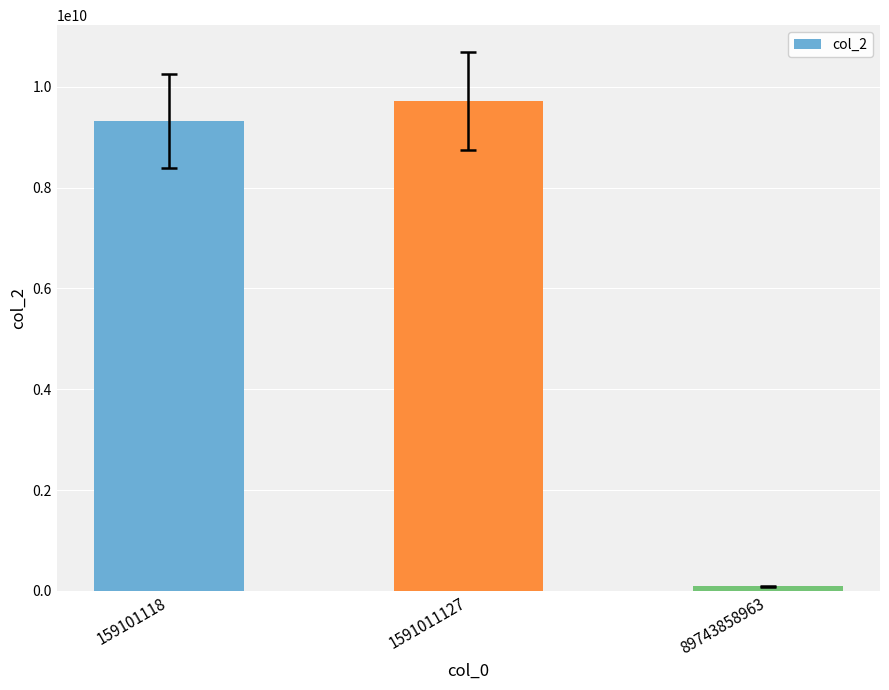

Which category has the lowest value across all series?

89743858963